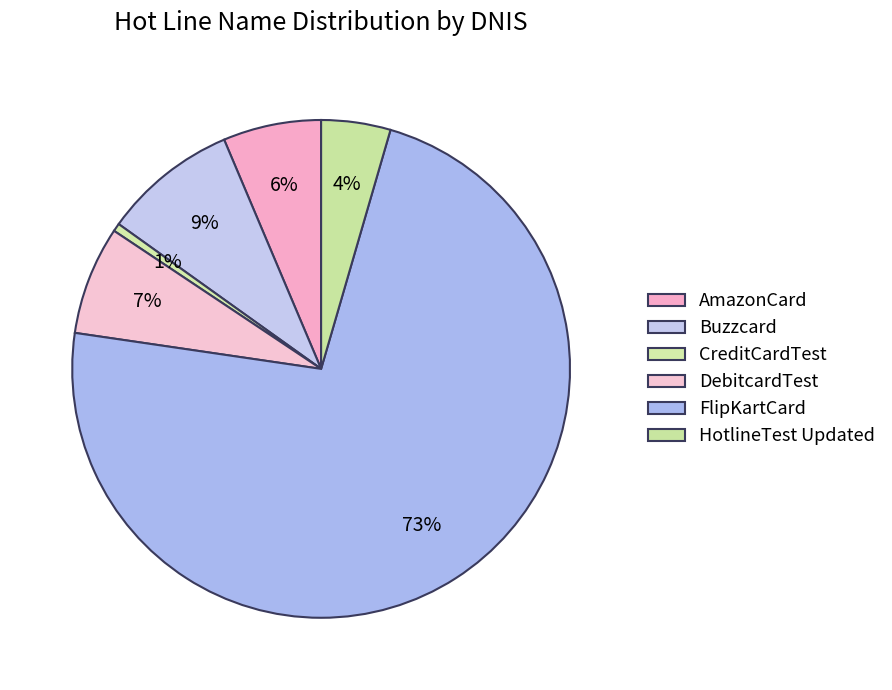

Combined, what portion of the pie is AmazonCard and FlipKartCard?

79.2%